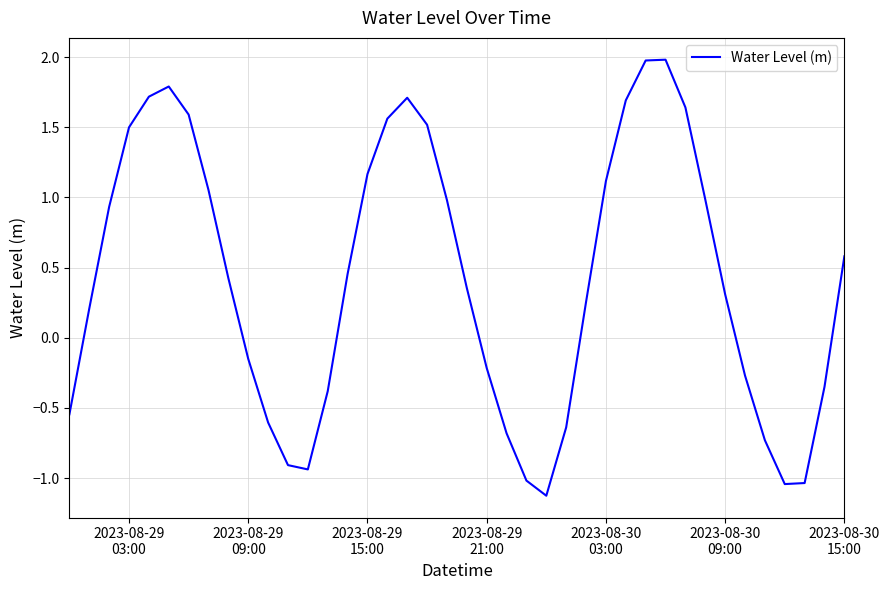

What is the maximum value shown in the chart?

2.0